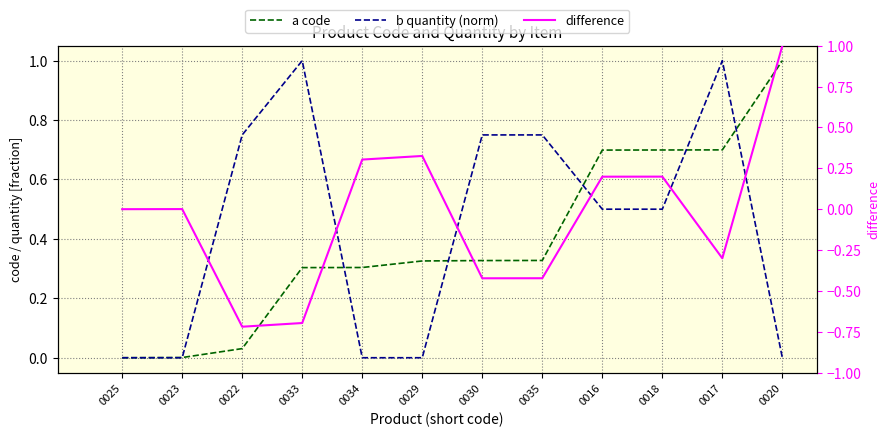

Which series ends up on top after the final intersection of difference and b quantity (norm)?

difference